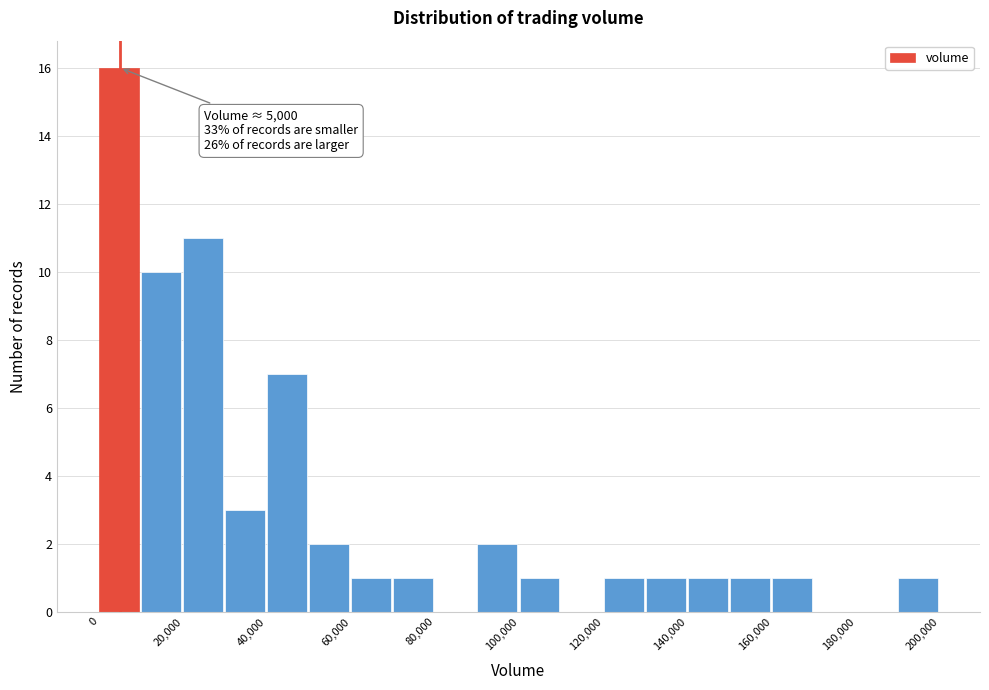

Over which range of the x-axis is the bar tallest?

0 to 10000